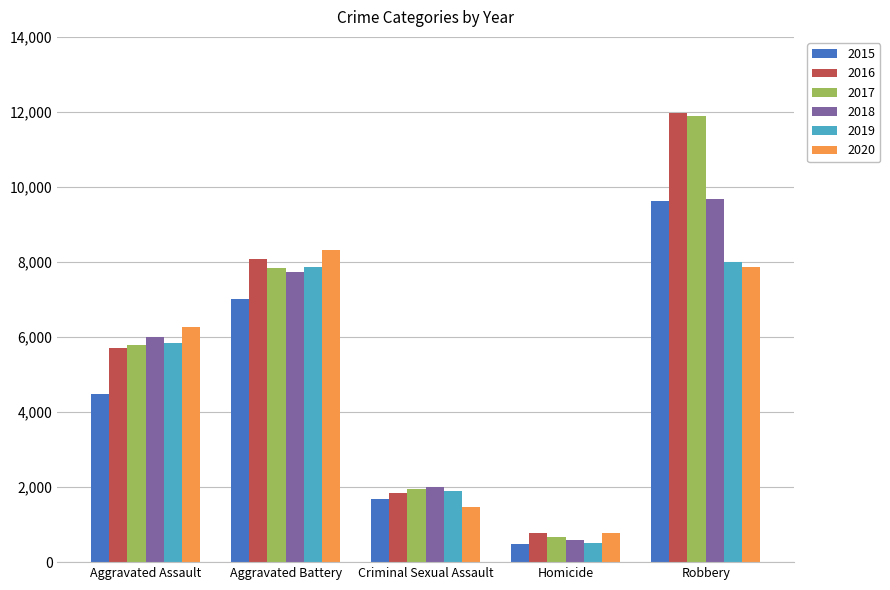

Reading left to right, list all the values displayed in this chart.

2015: Aggravated Assault=4480	Aggravated Battery=7018	Criminal Sexual Assault=1683	Homicide=496	Robbery=9638
2016: Aggravated Assault=5712	Aggravated Battery=8086	Criminal Sexual Assault=1836	Homicide=786	Robbery=11960
2017: Aggravated Assault=5793	Aggravated Battery=7845	Criminal Sexual Assault=1960	Homicide=672	Robbery=11880
2018: Aggravated Assault=6001	Aggravated Battery=7735	Criminal Sexual Assault=2013	Homicide=589	Robbery=9681
2019: Aggravated Assault=5841	Aggravated Battery=7857	Criminal Sexual Assault=1902	Homicide=498	Robbery=7995
2020: Aggravated Assault=6263	Aggravated Battery=8320	Criminal Sexual Assault=1474	Homicide=787	Robbery=7855